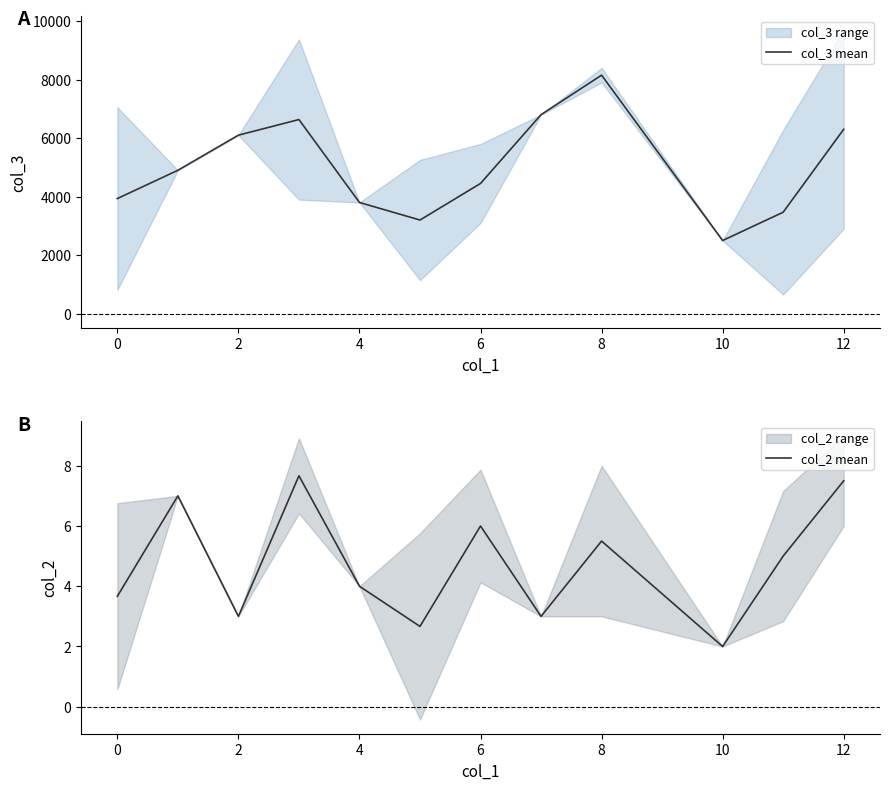

True or false: col_2 mean has a value of 1.3 at 4.

False